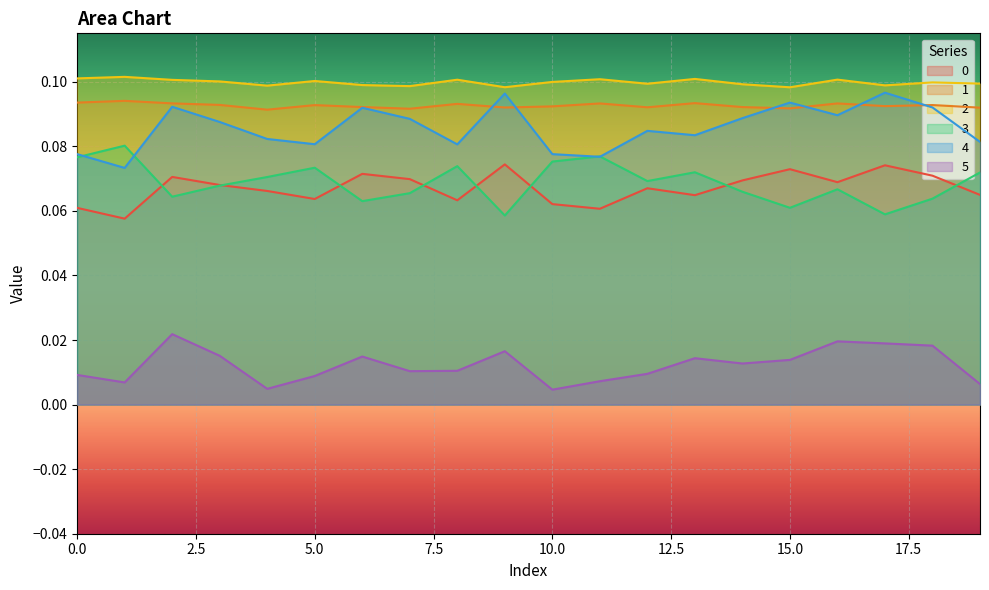

What value does the 3 series have at 4?

0.1